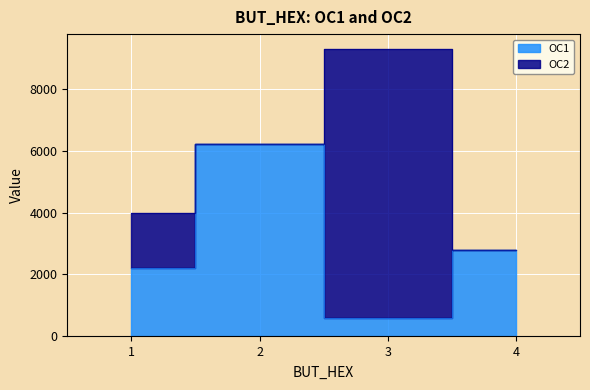

Rank the categories by value from lowest to highest.

3, 1, 4, 2